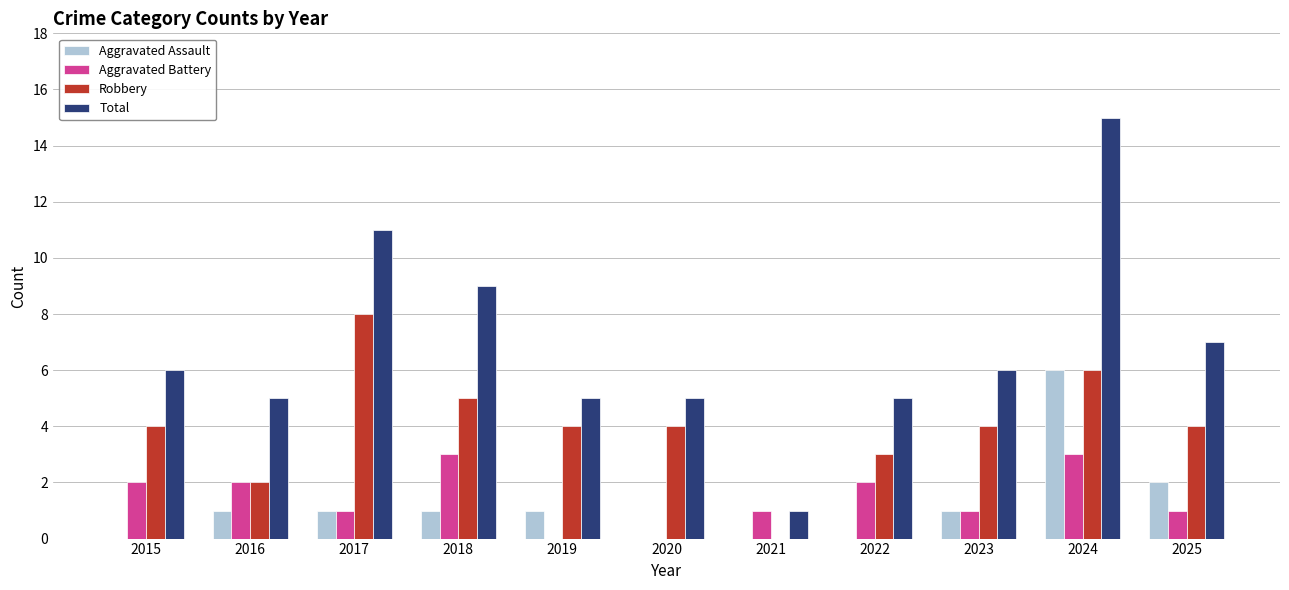

Reading right to left, transcribe all the data shown in this chart.

Aggravated Assault: 2025=2	2024=6	2023=1	2022=0	2021=0	2020=0	2019=1	2018=1	2017=1	2016=1	2015=0
Aggravated Battery: 2025=1	2024=3	2023=1	2022=2	2021=1	2020=0	2019=0	2018=3	2017=1	2016=2	2015=2
Robbery: 2025=4	2024=6	2023=4	2022=3	2021=0	2020=4	2019=4	2018=5	2017=8	2016=2	2015=4
Total: 2025=7	2024=15	2023=6	2022=5	2021=1	2020=5	2019=5	2018=9	2017=11	2016=5	2015=6